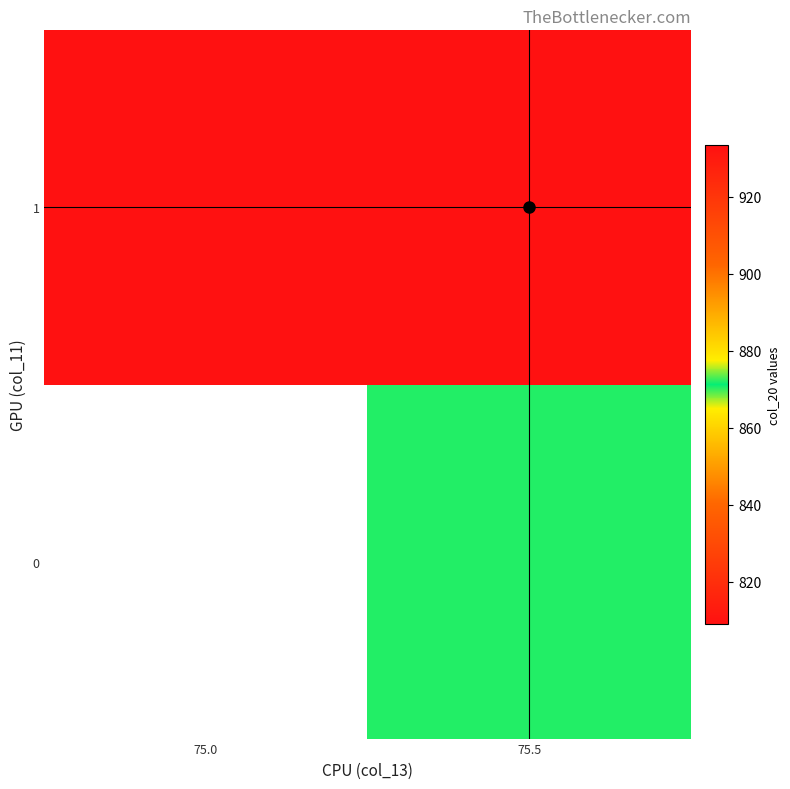

At 75.0, list the series in order from largest to smallest.

0, 1